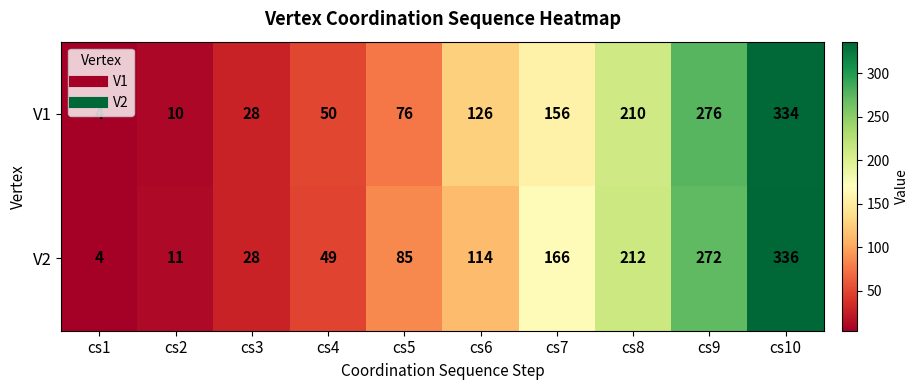

At which category is the sum across all series the highest?

cs10